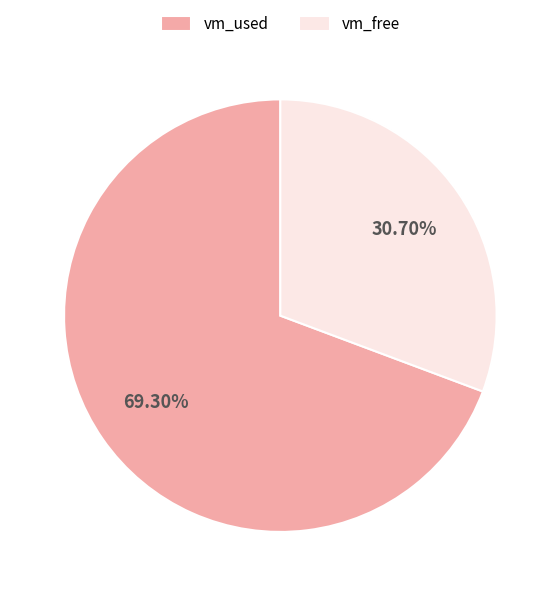

Rank the categories by value from highest to lowest.

vm_used, vm_free